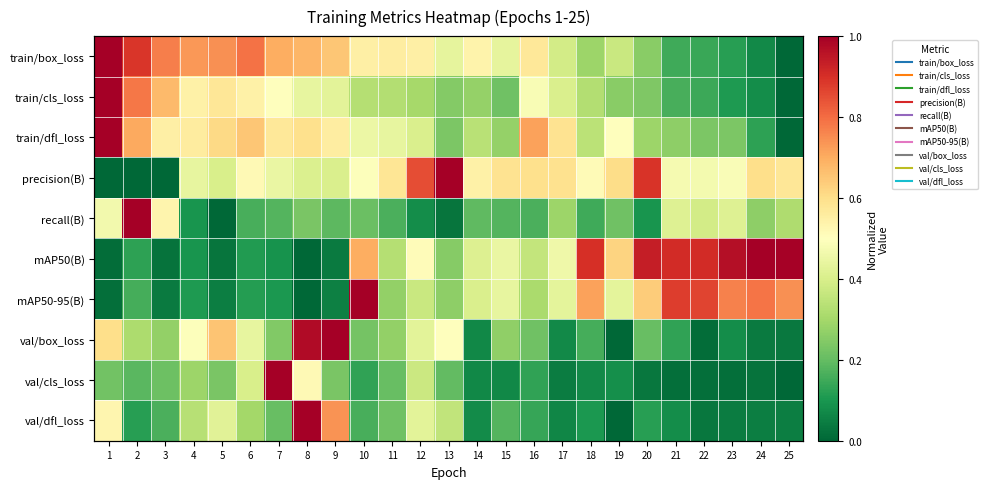

Read the val/box_loss value at 5.

0.7